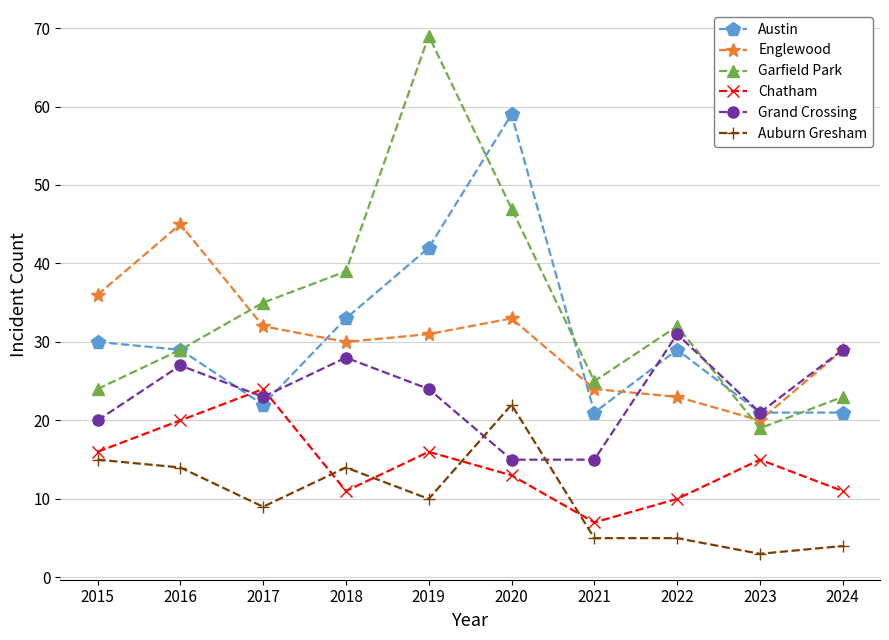

Reading left to right, transcribe all the data shown in this chart.

Austin: 2015=30	2016=29	2017=22	2018=33	2019=42	2020=59	2021=21	2022=29	2023=21	2024=21
Englewood: 2015=36	2016=45	2017=32	2018=30	2019=31	2020=33	2021=24	2022=23	2023=20	2024=29
Garfield Park: 2015=24	2016=29	2017=35	2018=39	2019=69	2020=47	2021=25	2022=32	2023=19	2024=23
Chatham: 2015=16	2016=20	2017=24	2018=11	2019=16	2020=13	2021=7	2022=10	2023=15	2024=11
Grand Crossing: 2015=20	2016=27	2017=23	2018=28	2019=24	2020=15	2021=15	2022=31	2023=21	2024=29
Auburn Gresham: 2015=15	2016=14	2017=9	2018=14	2019=10	2020=22	2021=5	2022=5	2023=3	2024=4